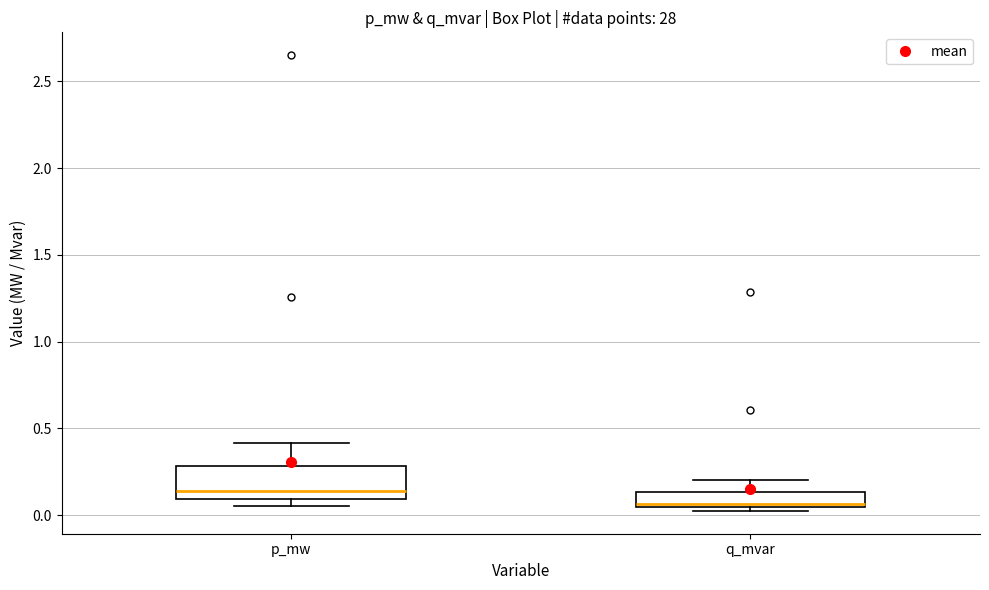

Which box has the lowest median line?

q_mvar